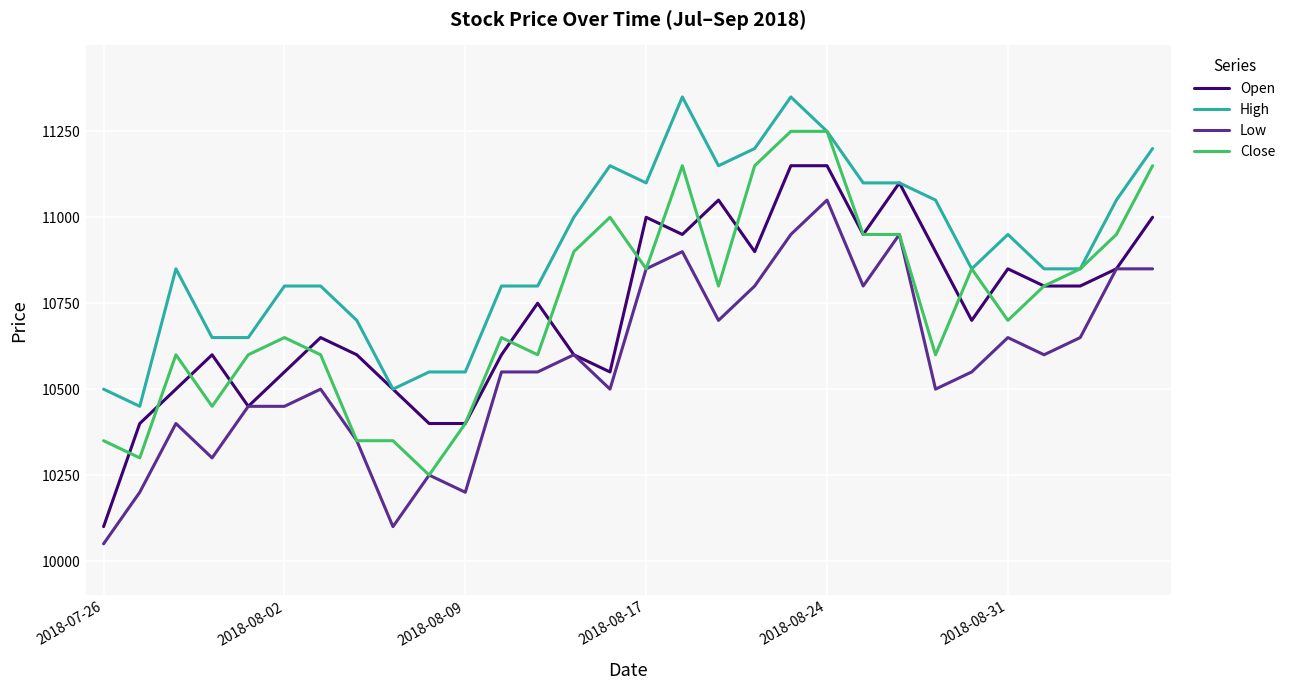

What is the maximum value for High?

11350